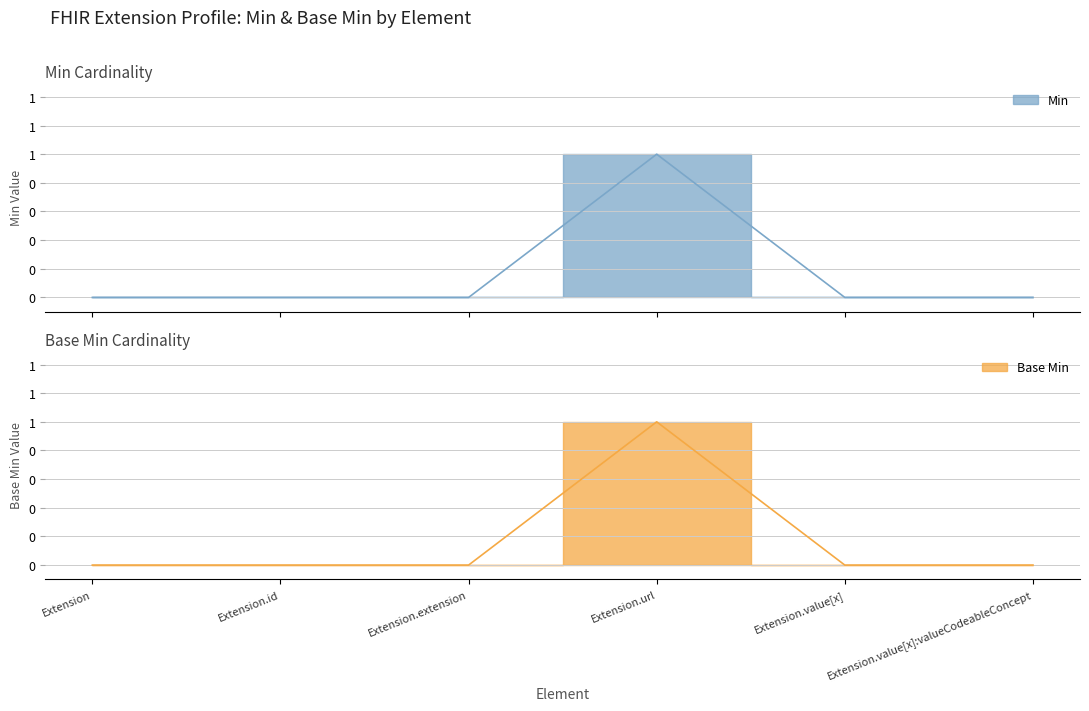

At Extension.url, list the series in order from smallest to largest.

Min, Base Min